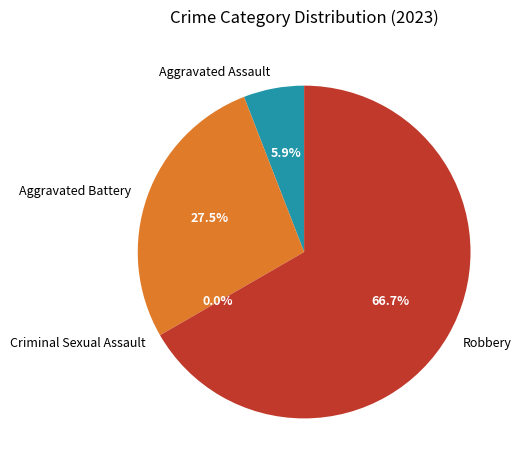

To the nearest percent, what is the average slice percentage?

25%